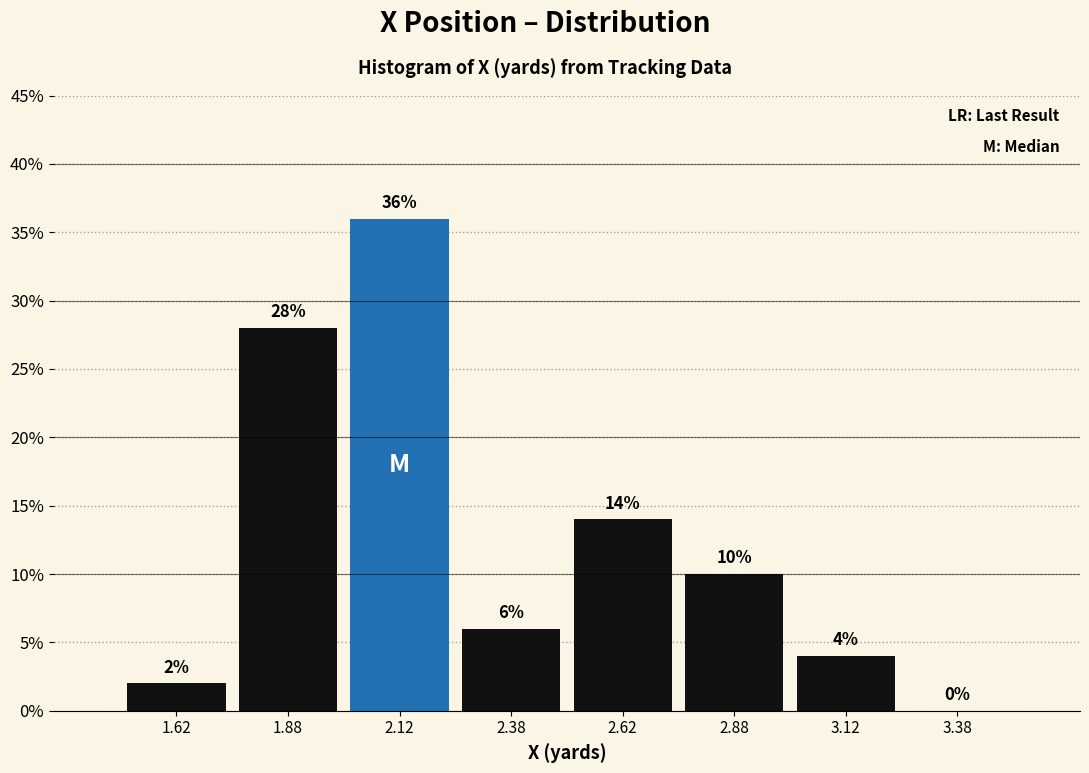

Over which range of the x-axis is the bar tallest?

2.00 to 2.25